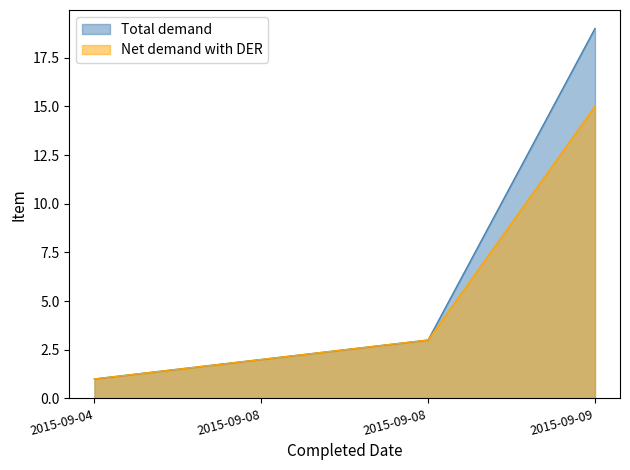

True or false: Total demand has a value of 1 at 2015-09-04.

True